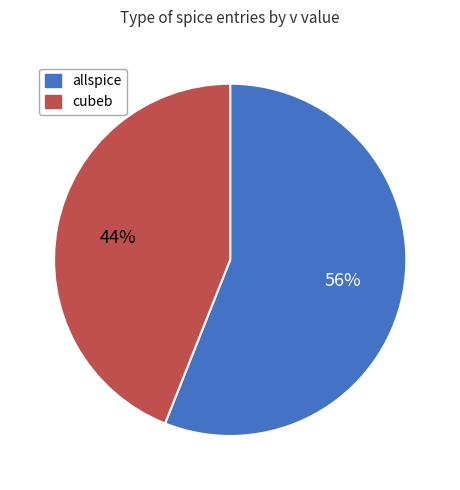

Is there any slice that represents more than half of the pie?

Yes